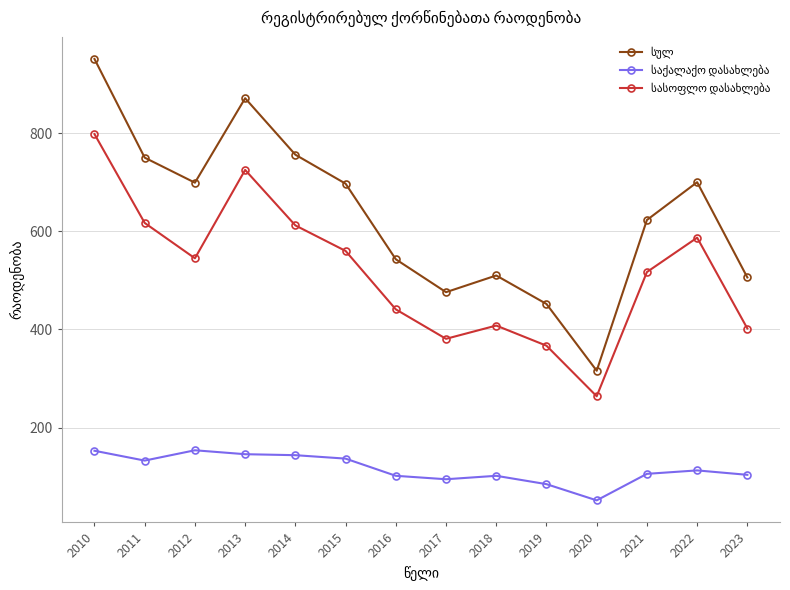

Which category has the highest value across all series?

2010